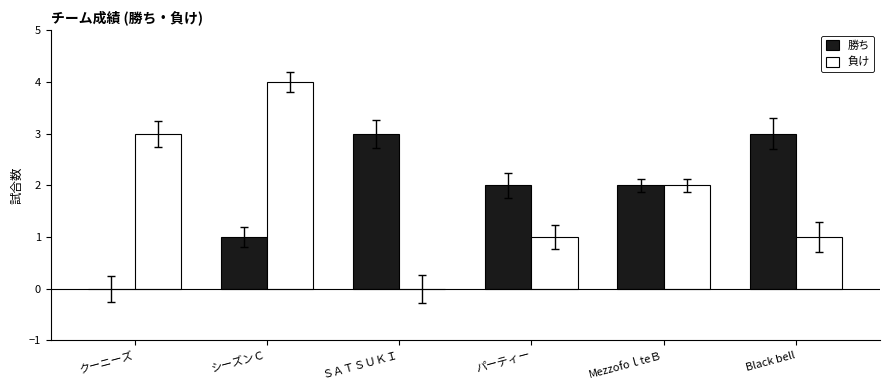

Which series has the largest range (max minus min)?

負け